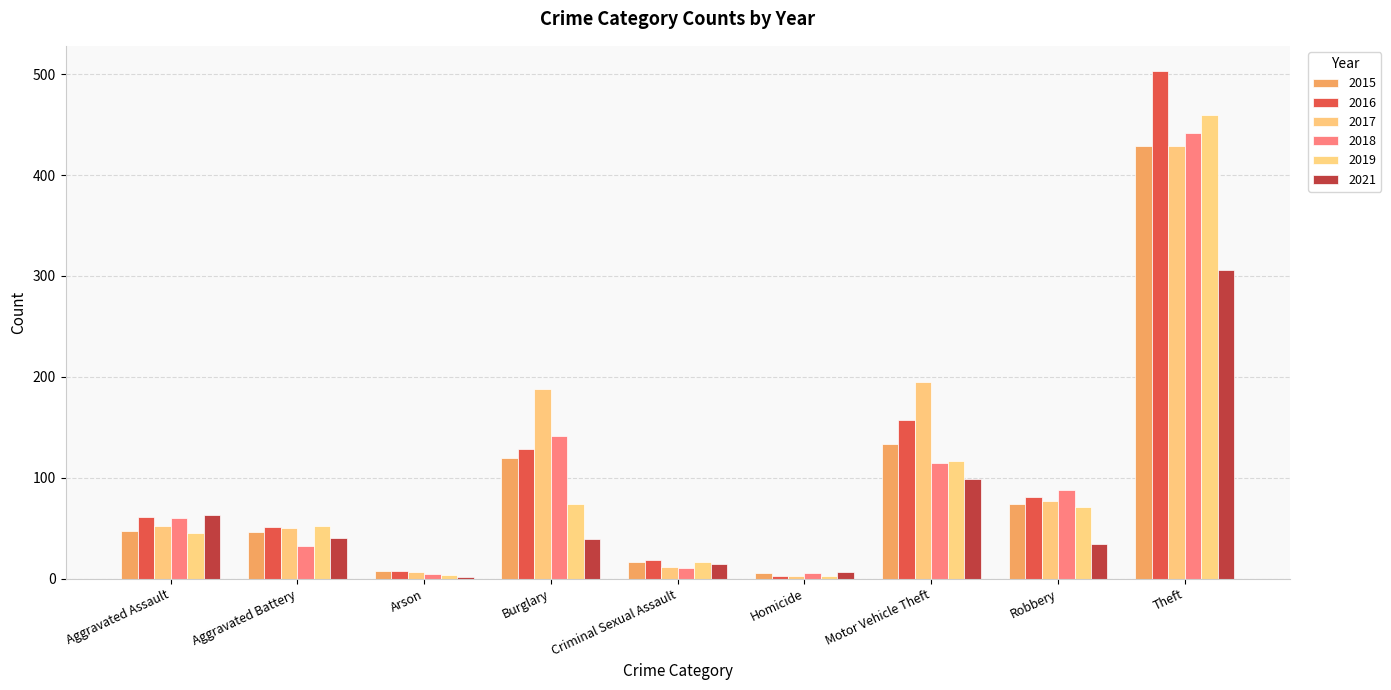

Which series has the largest range (max minus min)?

2016